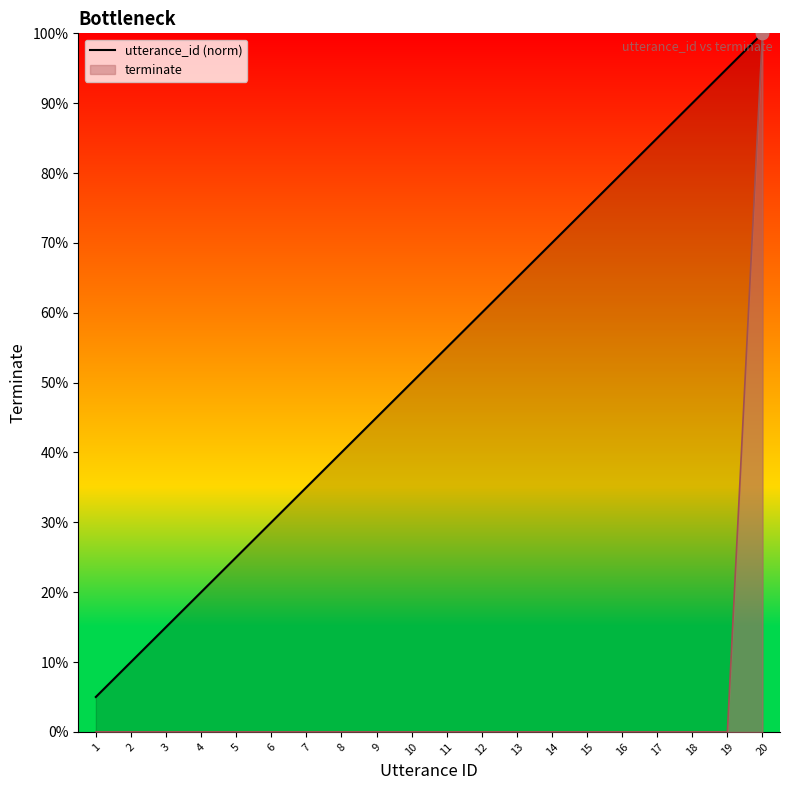

Which series reaches the maximum Y coordinate?

utterance_id